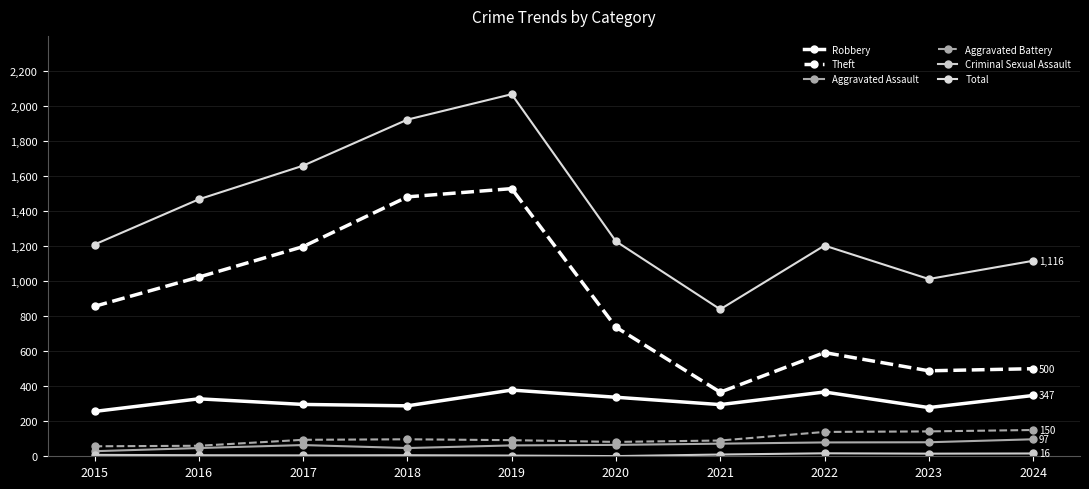

Reading right to left, transcribe all the data shown in this chart.

Robbery: 347	278	367	295	337	378	288	296	328	256
Theft: 500	488	592	366	737	1528	1481	1197	1023	856
Aggravated Assault: 97	80	79	72	65	62	47	64	47	29
Aggravated Battery: 150	142	139	90	82	92	97	94	60	57
Criminal Sexual Assault: 16	15	17	10	1	4	6	5	6	8
Total: 1116	1012	1203	839	1227	2067	1922	1659	1467	1209